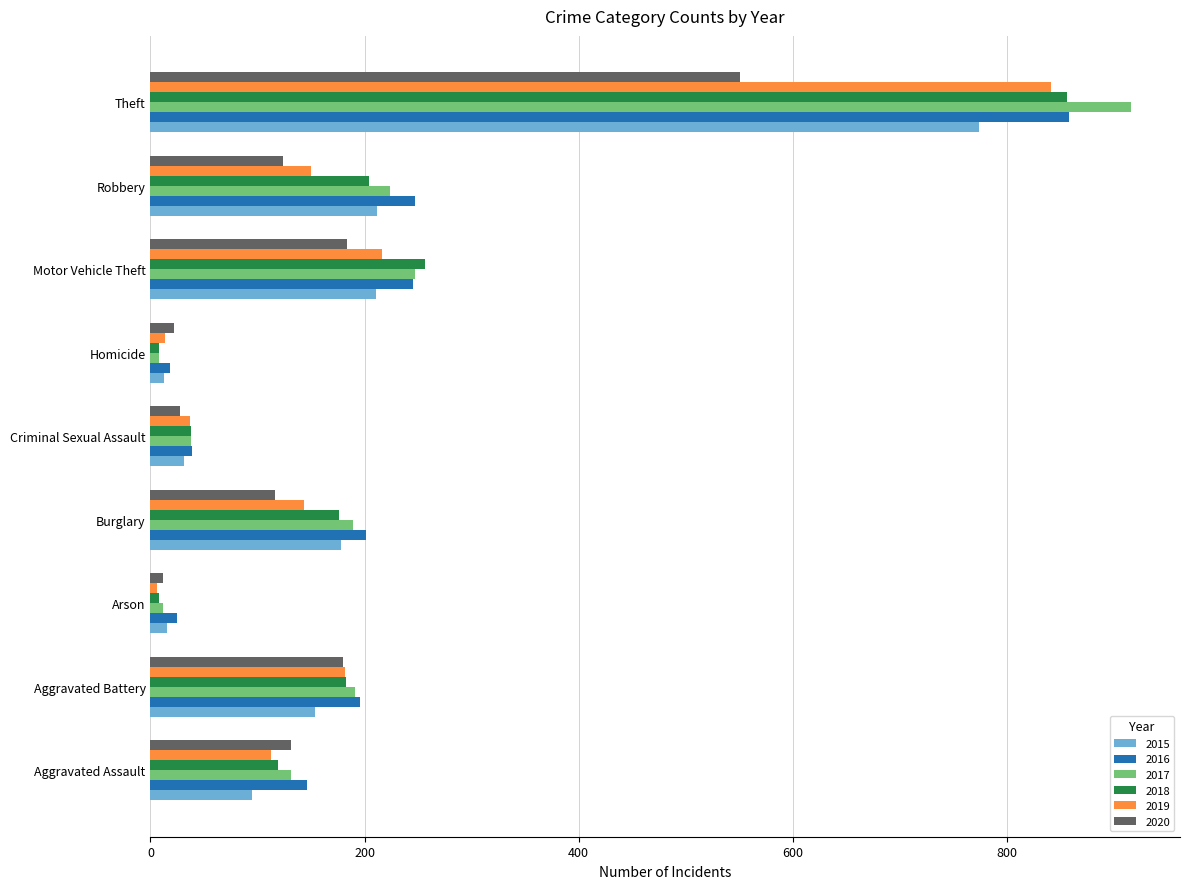

What is the spread (max minus min) of values at Aggravated Assault?

51